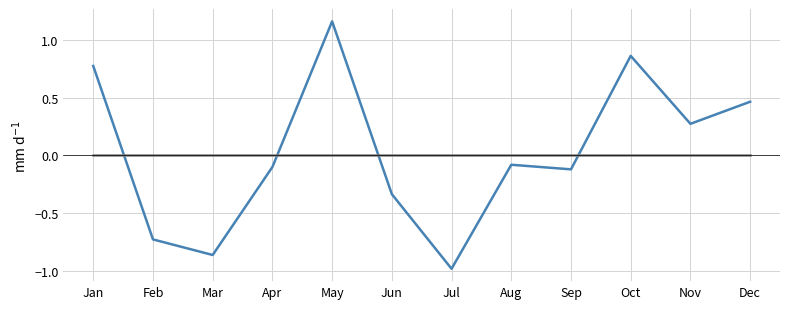

At which category does the chart reach its peak across all series?

May